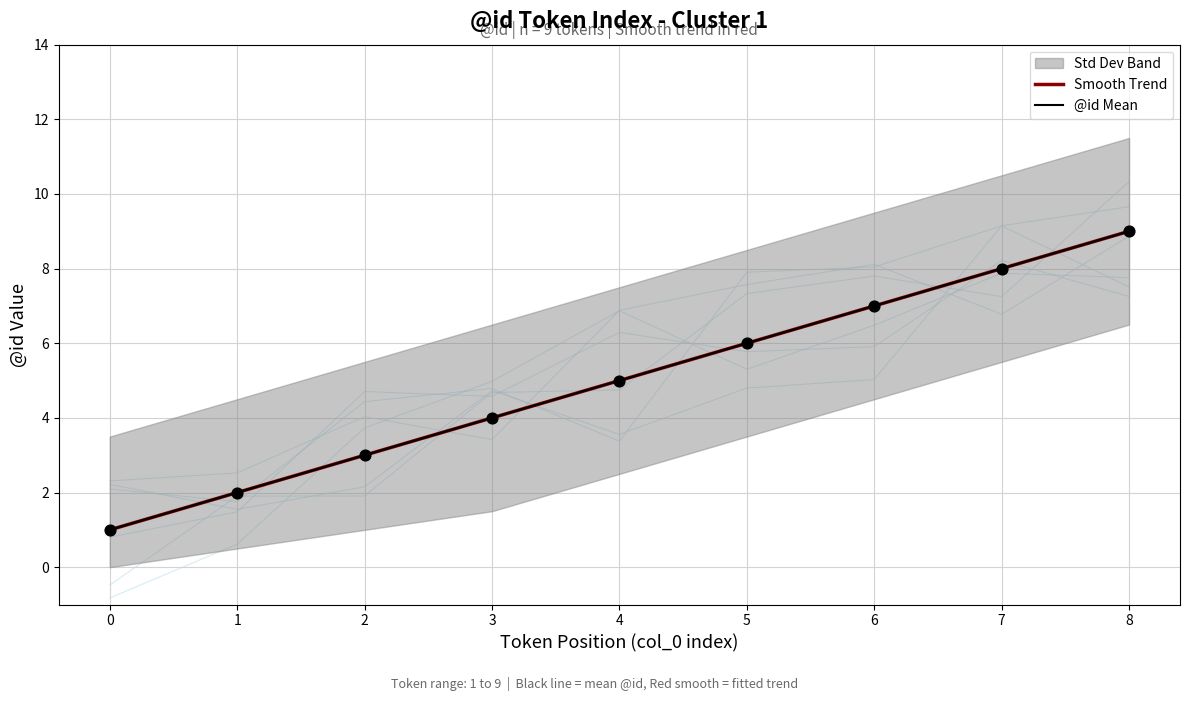

The value of @id Mean at 4 is 2. True or false?

False